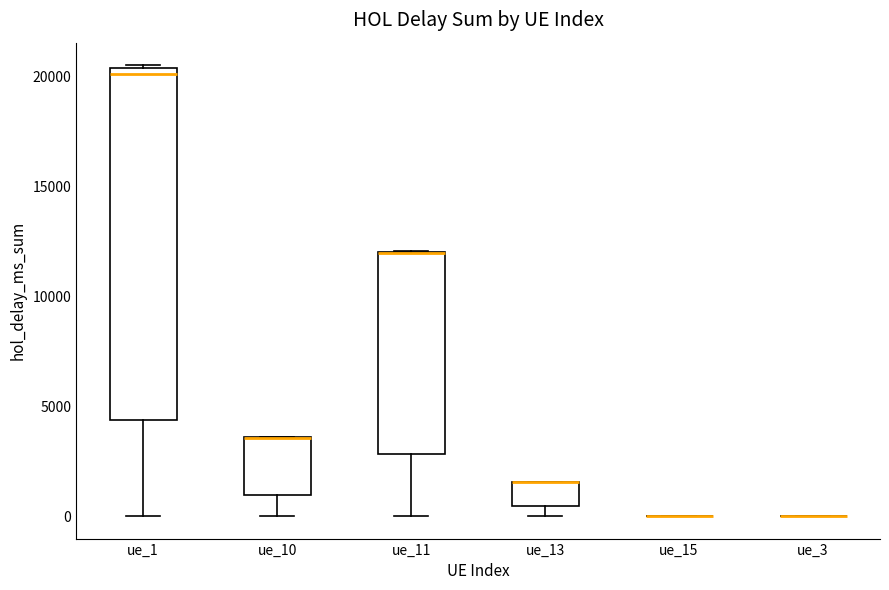

Reading left to right, transcribe this box plot: for each box, give where its median line is, the range the box spans, and where its two whiskers end, as read against the y-axis. The values are not printed on the chart, so give them approximately, as read against the axis.

ue_1: median 20000, box 4500 to 20500, whiskers 0 to 20500
ue_10: median 3500 (drawn on the box's upper edge), box 1000 to 3500, whiskers 0 to 3500
ue_11: median 12000 (drawn on the box's upper edge), box 3000 to 12000, whiskers 0 to 12000
ue_13: median 1500 (drawn on the box's upper edge), box 500 to 1500, whiskers 0 to 1500
ue_15: box collapsed to a line at 0, whiskers 0 to 0
ue_3: box collapsed to a line at 0, whiskers 0 to 0